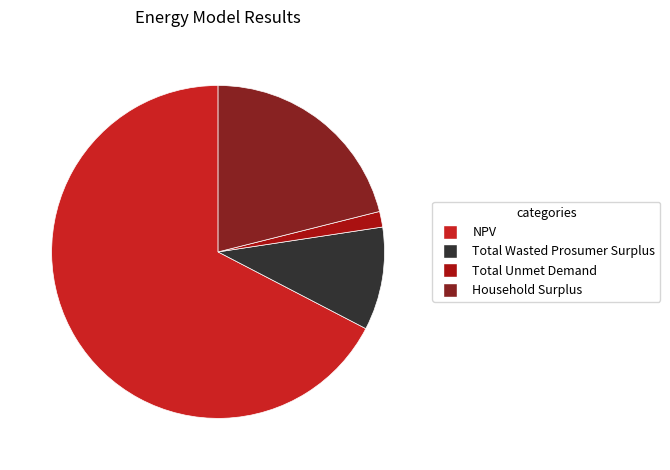

Which has a higher value, Household Surplus or NPV?

NPV